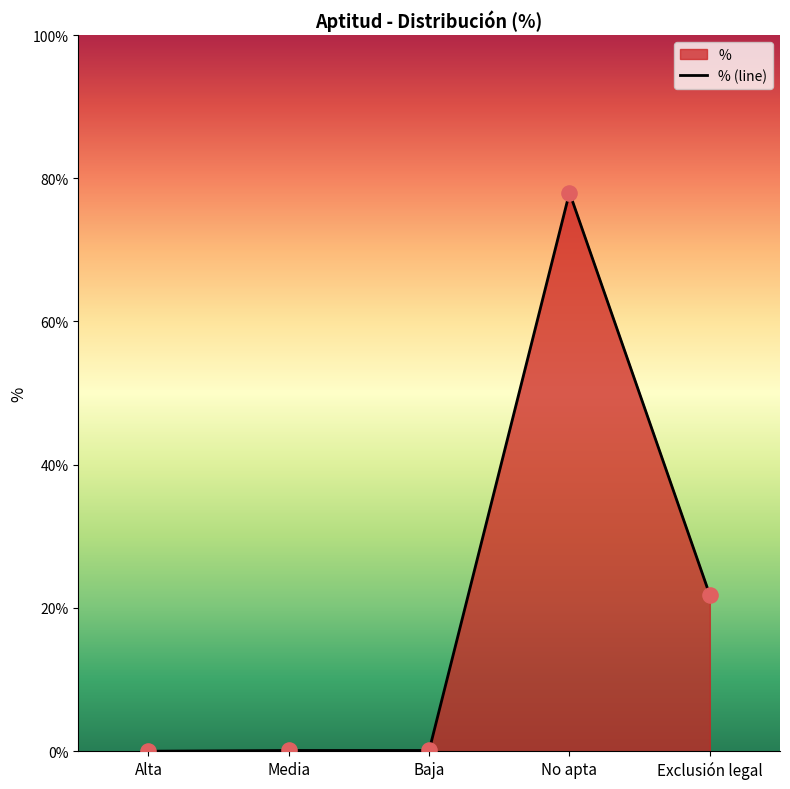

Which has a higher value, Exclusión legal or Alta?

Exclusión legal